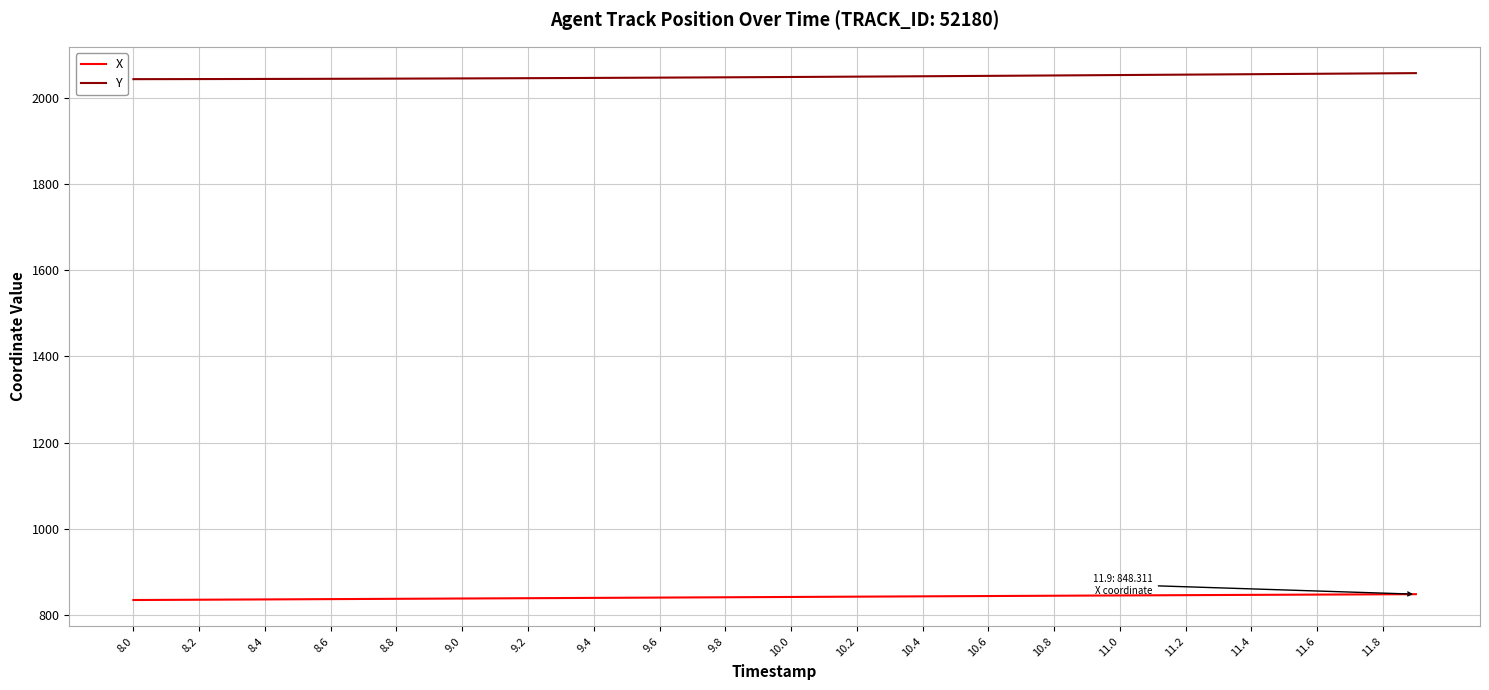

True or false: Y and X intersect in this chart.

False